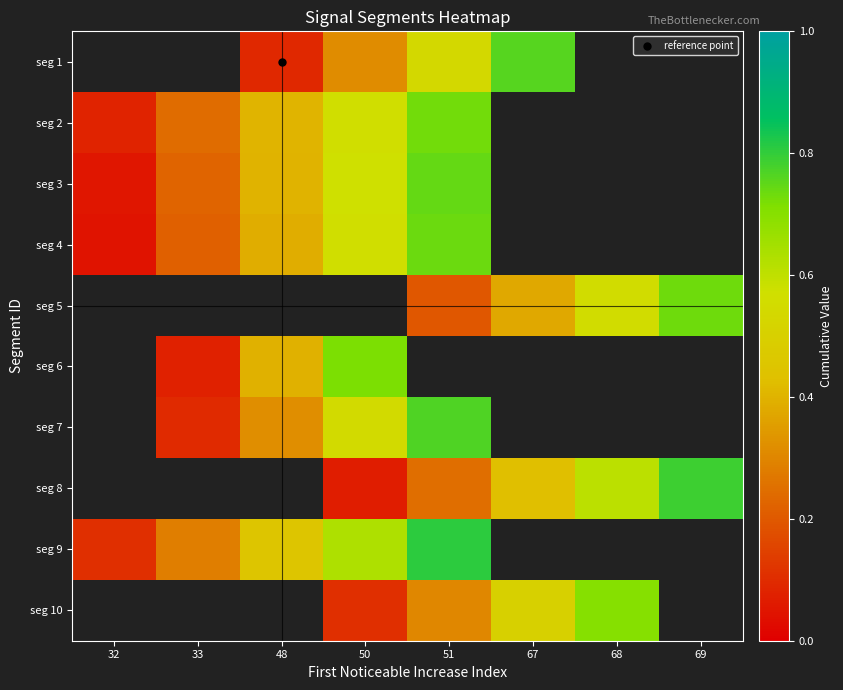

Which label corresponds to the smallest value in the chart?

32